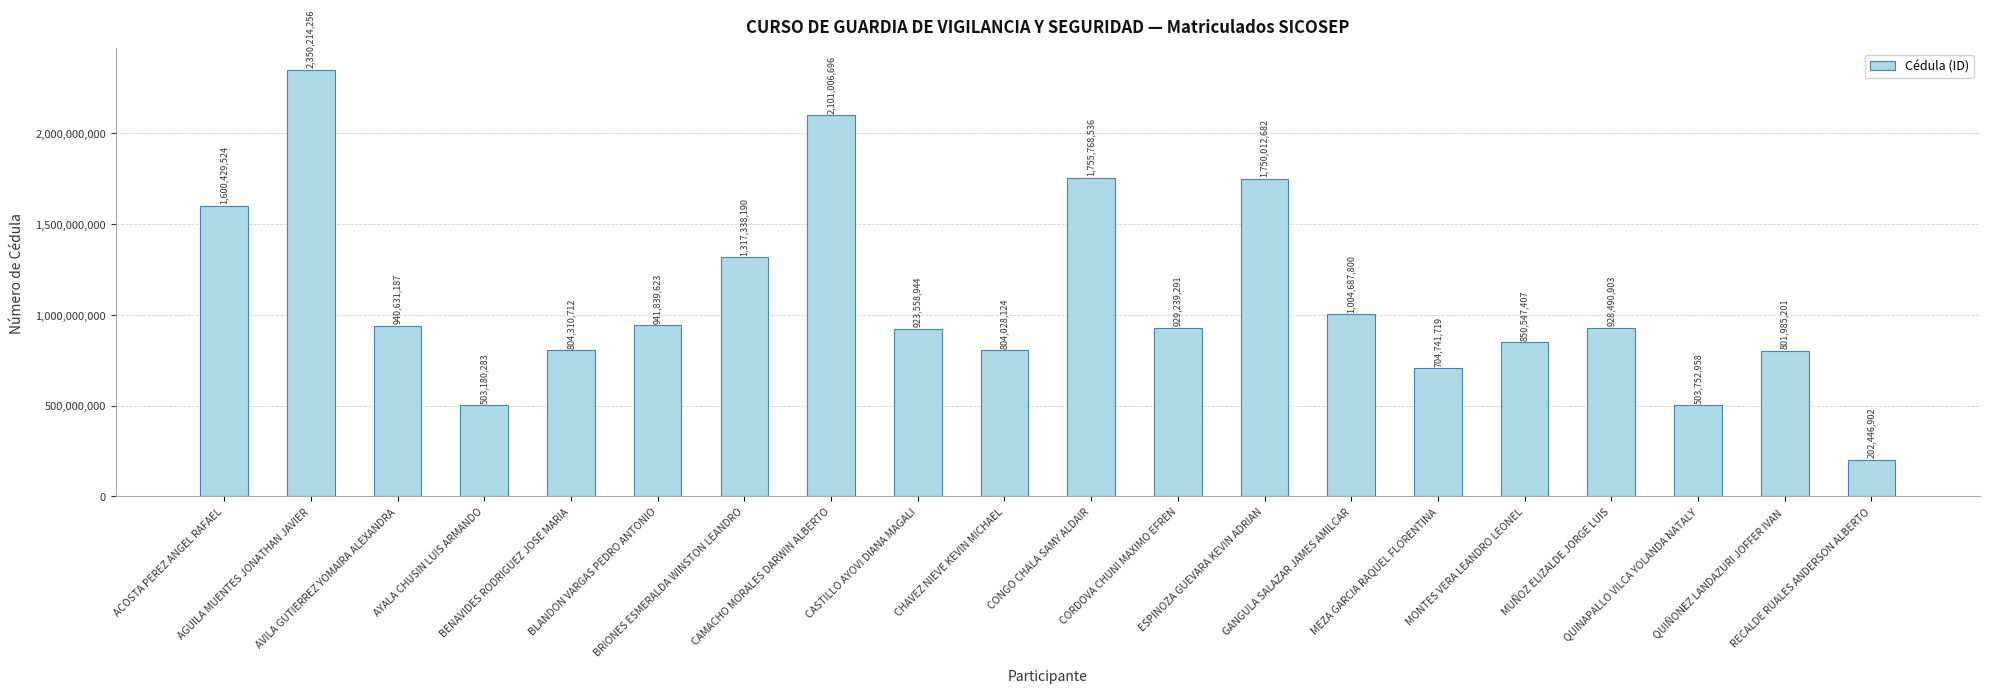

At which label does the data first exceed 929239291?

ACOSTA PEREZ ANGEL RAFAEL